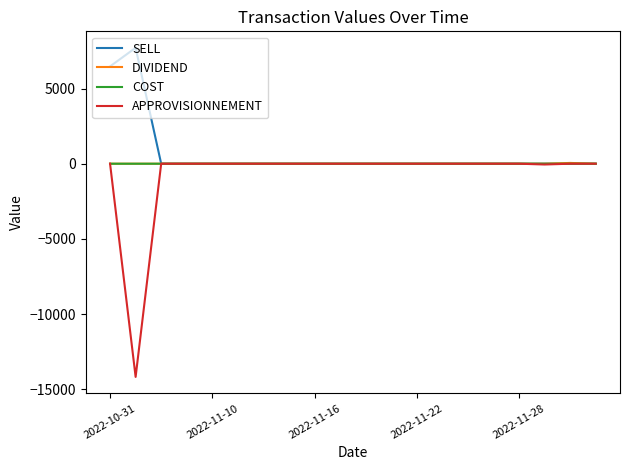

What is the minimum value for APPROVISIONNEMENT?

-14177.0